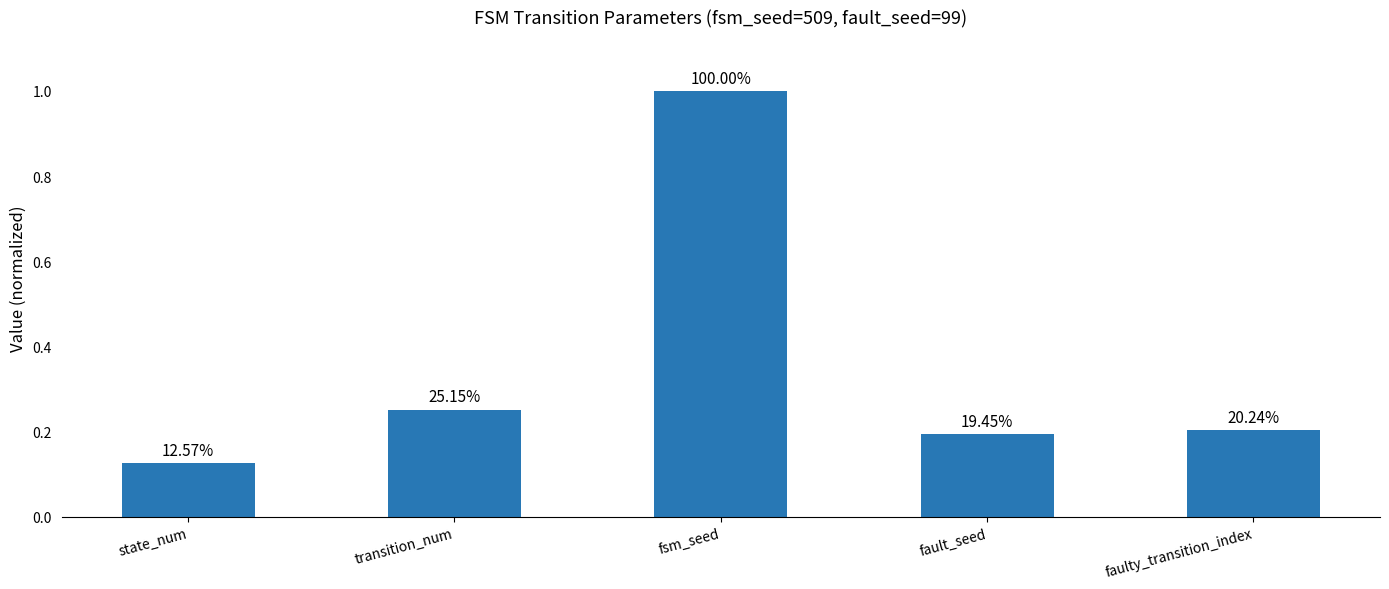

Rank the categories by value from lowest to highest.

state_num, fault_seed, faulty_transition_index, transition_num, fsm_seed